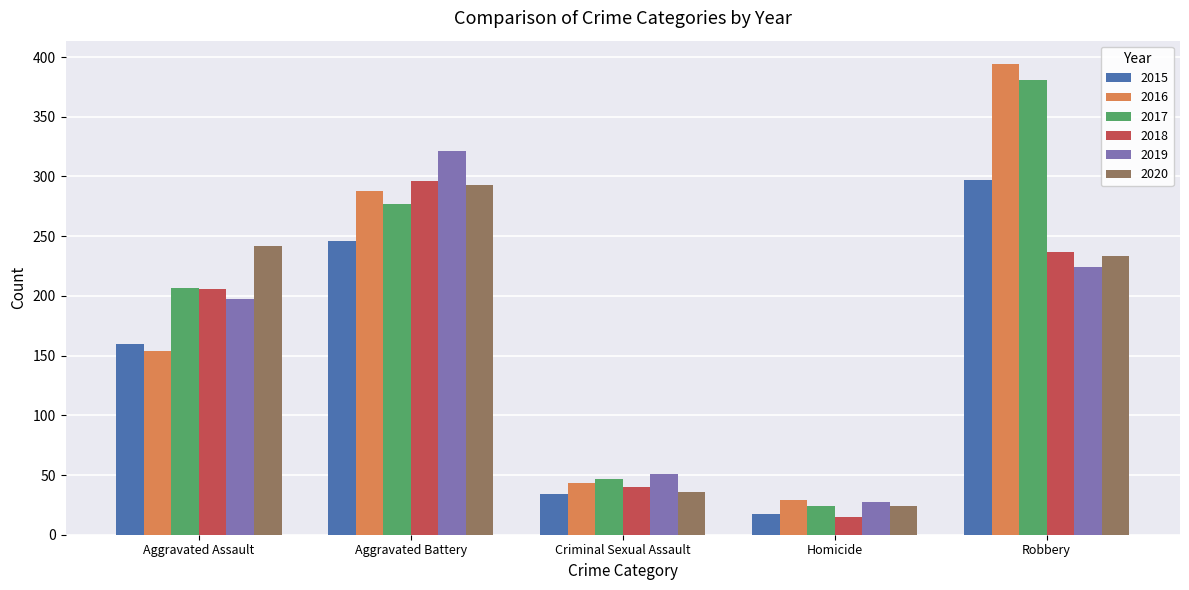

What is the spread (max minus min) of values at Aggravated Battery?

75